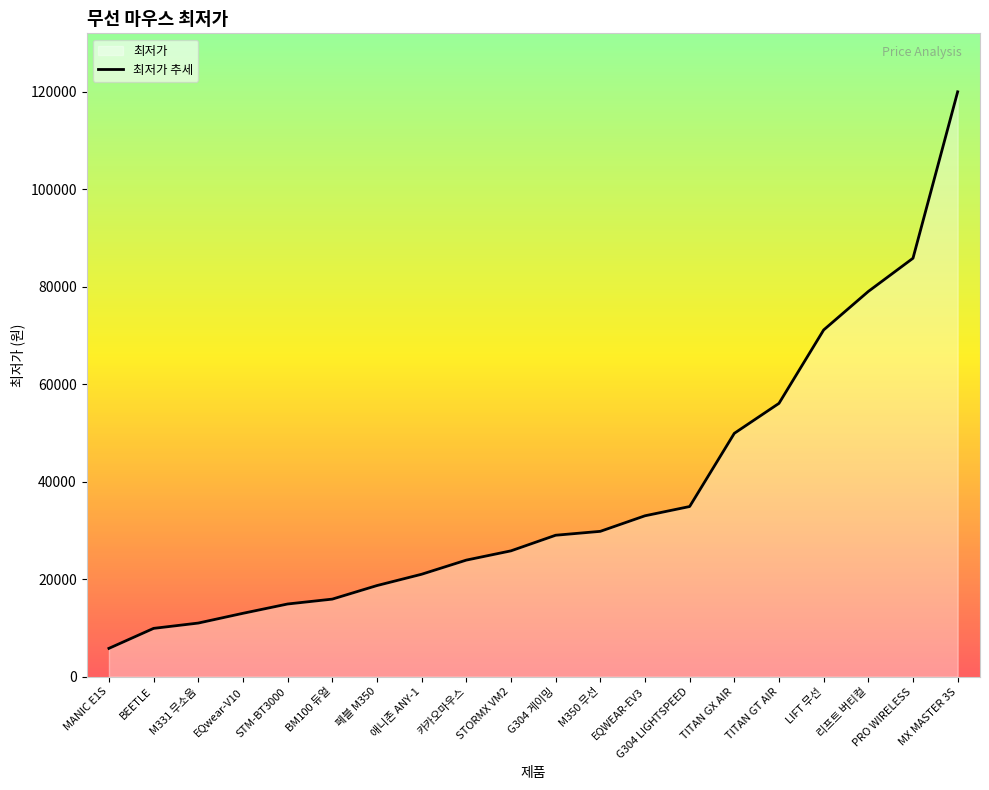

Count the number of categories in the chart.

20